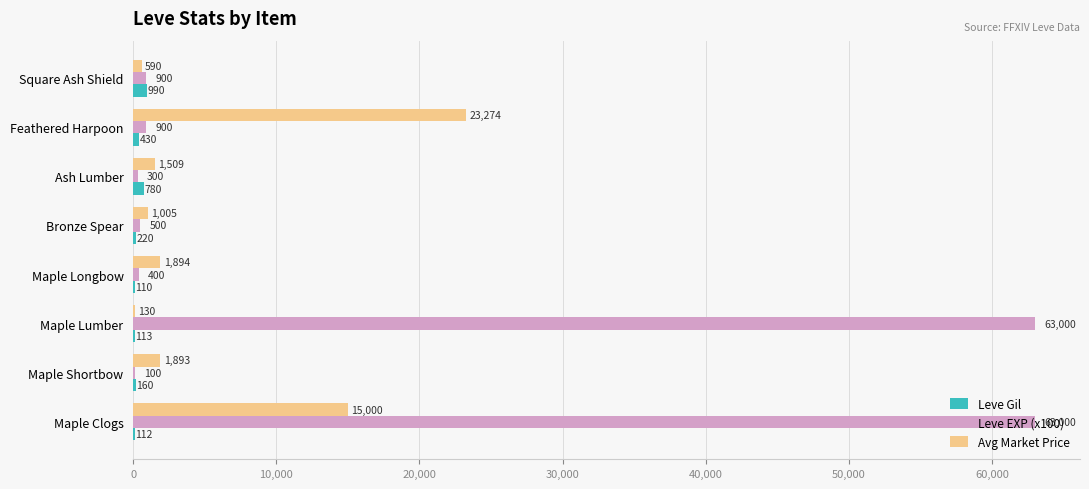

Is it true that Leve Gil equals 160 at Maple Shortbow?

True